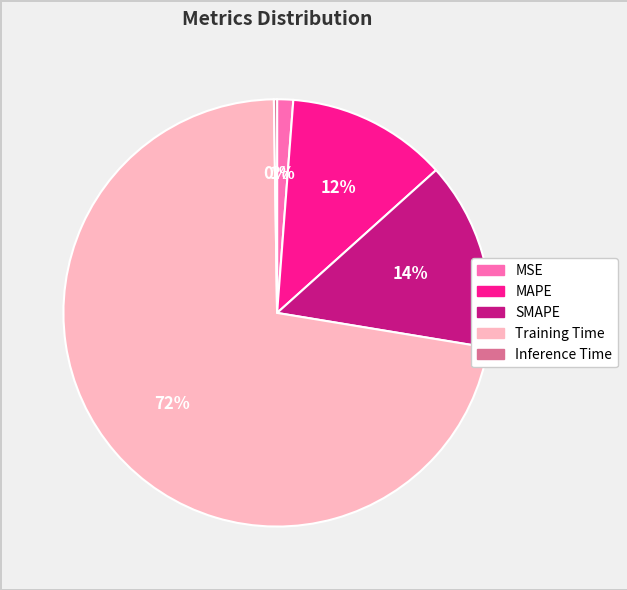

Is there any slice that represents more than half of the pie?

Yes